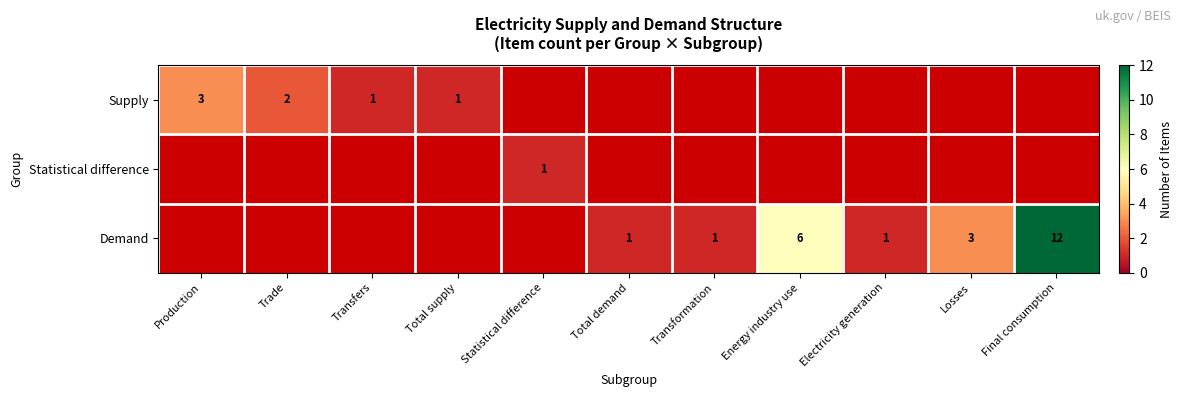

The value of Supply at Production is 3. True or false?

True